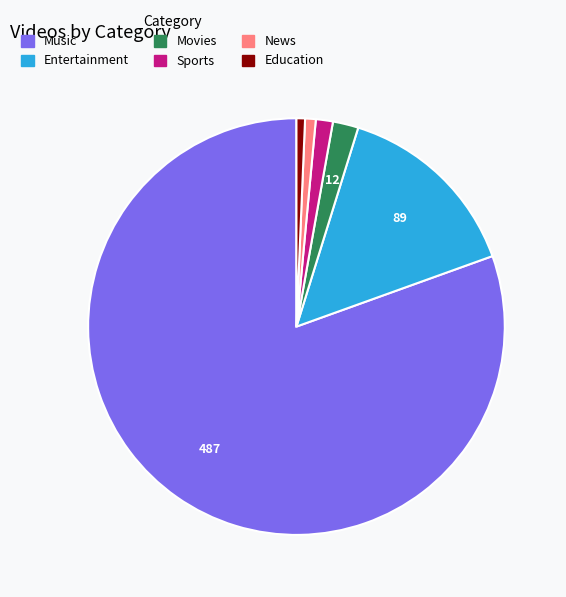

Approximately how many times larger is the value at Entertainment compared to Movies?

7.4